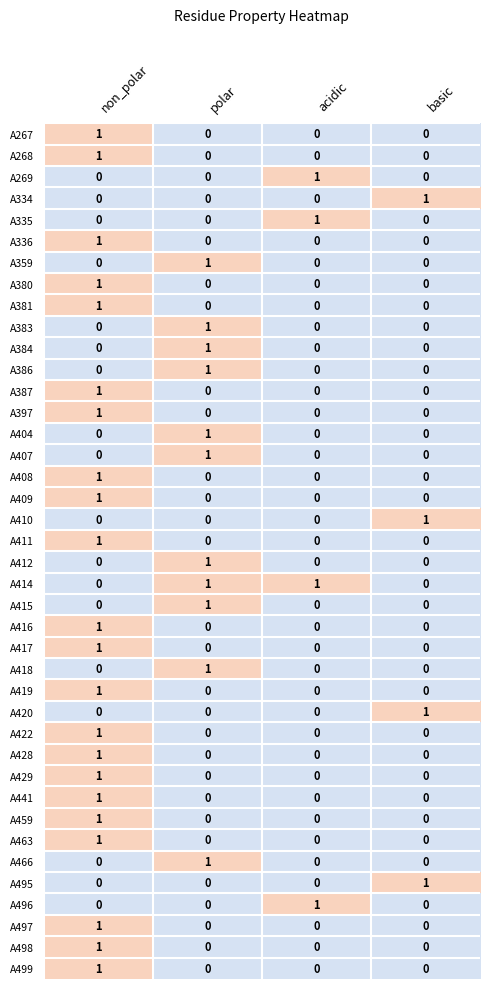

Count the A386 values in the range 0 to 1.

4